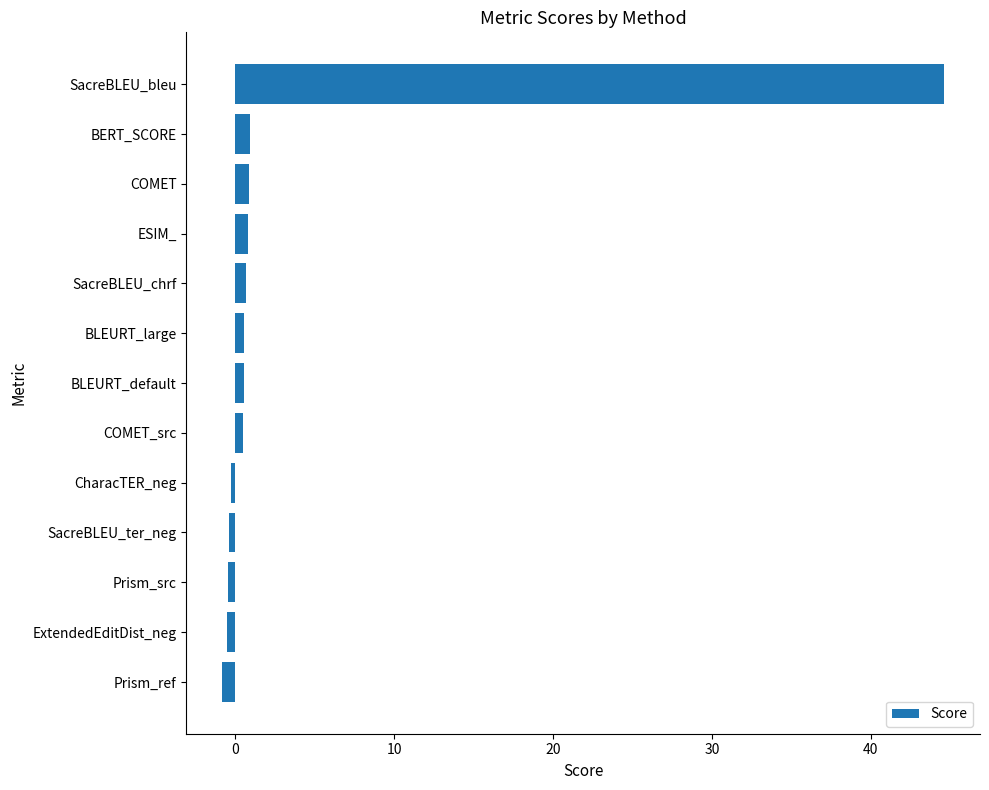

The chart shows a value of 19.8 at SacreBLEU_bleu. True or false?

False